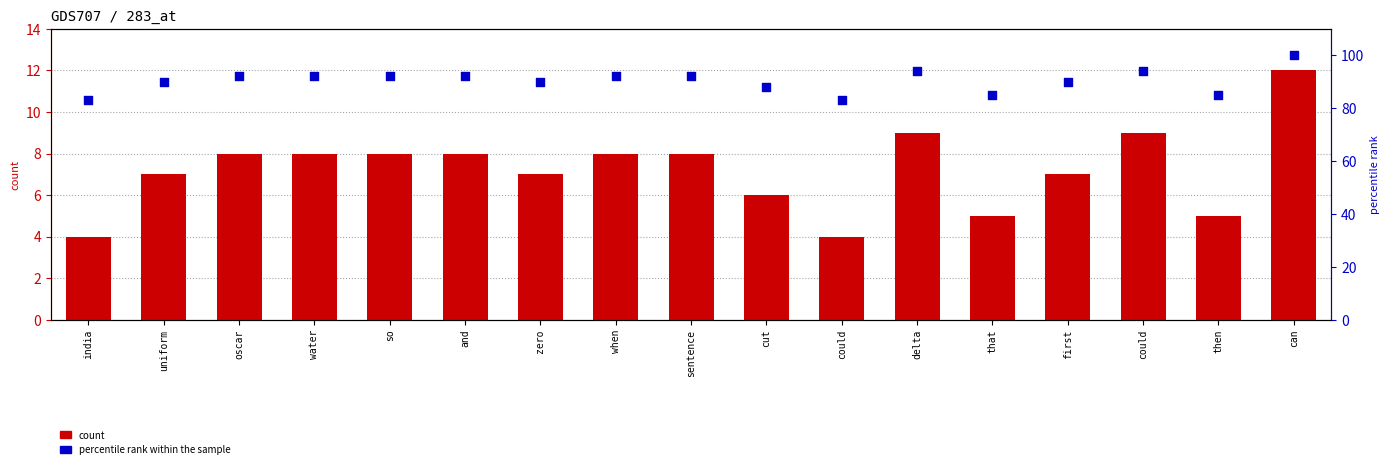

Which series contains the highest Y value?

percentile rank within the sample